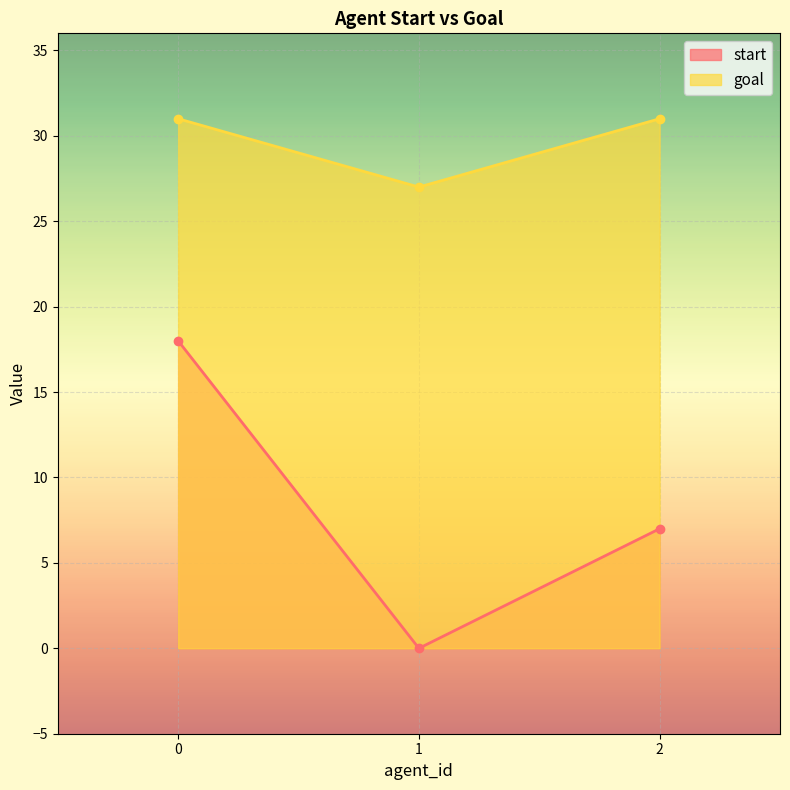

How many goal values are between 27 and 31?

3